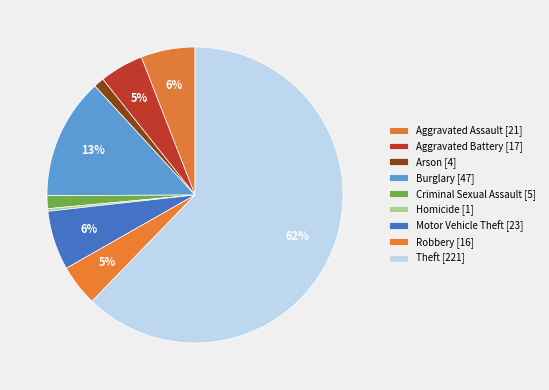

How many segments does this pie chart have?

9